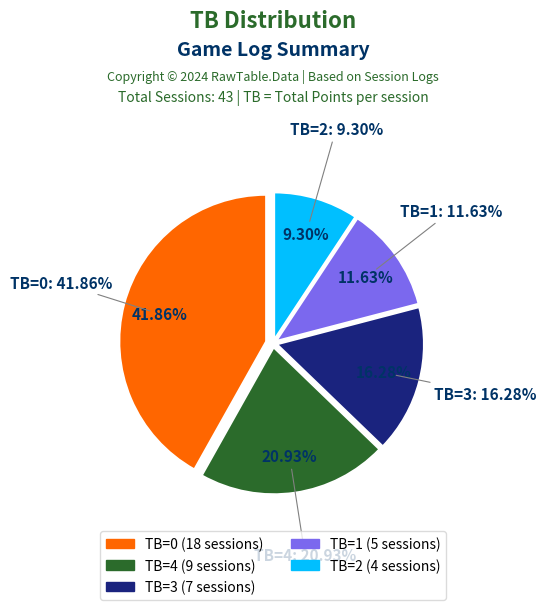

To the nearest percent, what portion does TB=2 represent?

9%